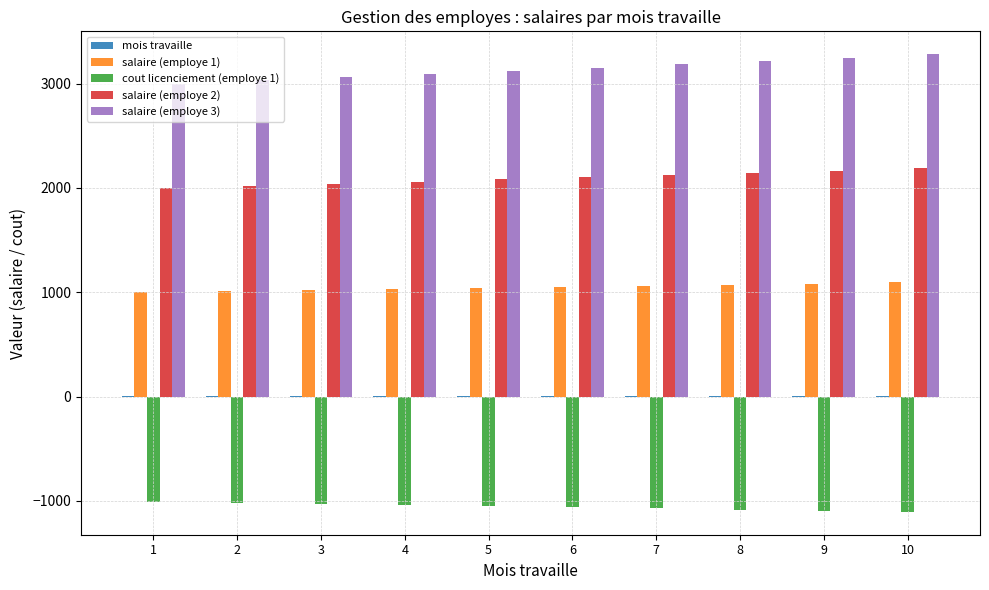

Is the value of salaire (employe 1) at 10 greater than the value of salaire (employe 3) at 2?

No